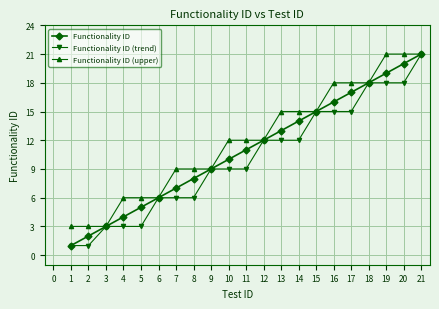

Which series changed the most between 2 and 15?

Functionality ID (trend)